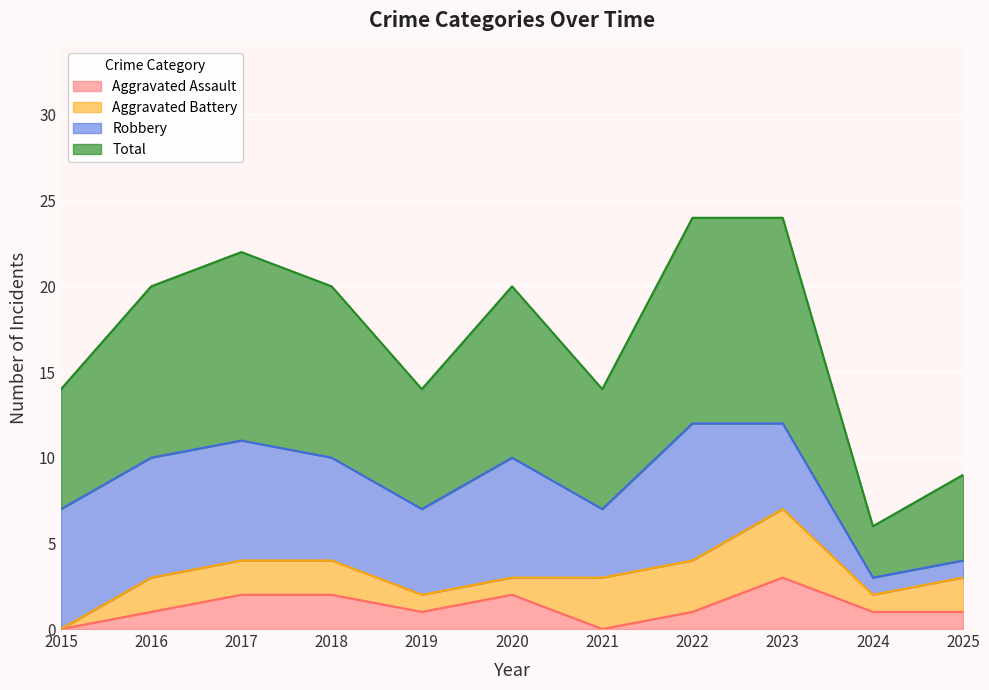

Where is Total nearest to the value 15?

2015